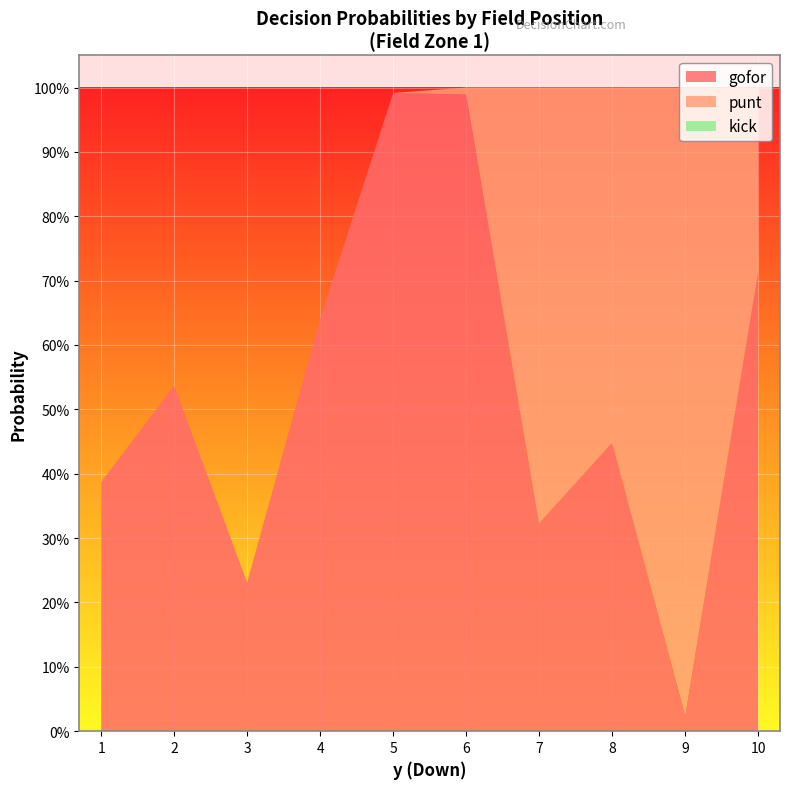

Reading left to right, what are all the values shown in this chart?

gofor: 1=0.4	2=0.5	3=0.2	4=0.6	5=1.0	6=1.0	7=0.3	8=0.4	9=0.0	10=0.7
punt: 1=0.0	2=0.0	3=0.0	4=0.0	5=0.0	6=0.0	7=0.7	8=0.6	9=1.0	10=0.3
kick: 1=0.0	2=0.0	3=0.0	4=0.0	5=0.0	6=0.0	7=0.0	8=0.0	9=0.0	10=0.0